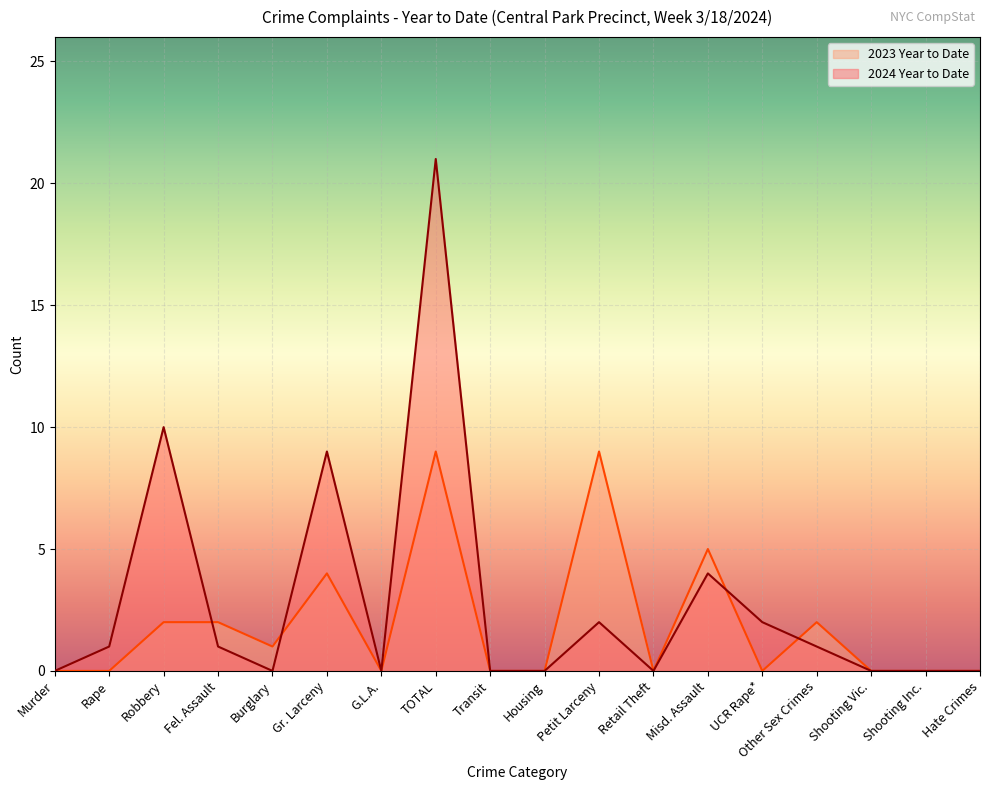

List the series in order of their overall mean, lowest first.

2023 Year to Date, 2024 Year to Date